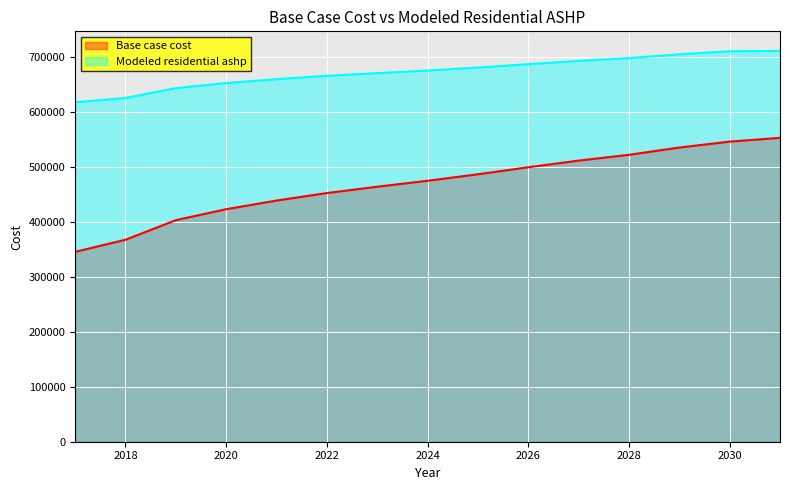

What is the highest value of the Base case cost series?

553389.8